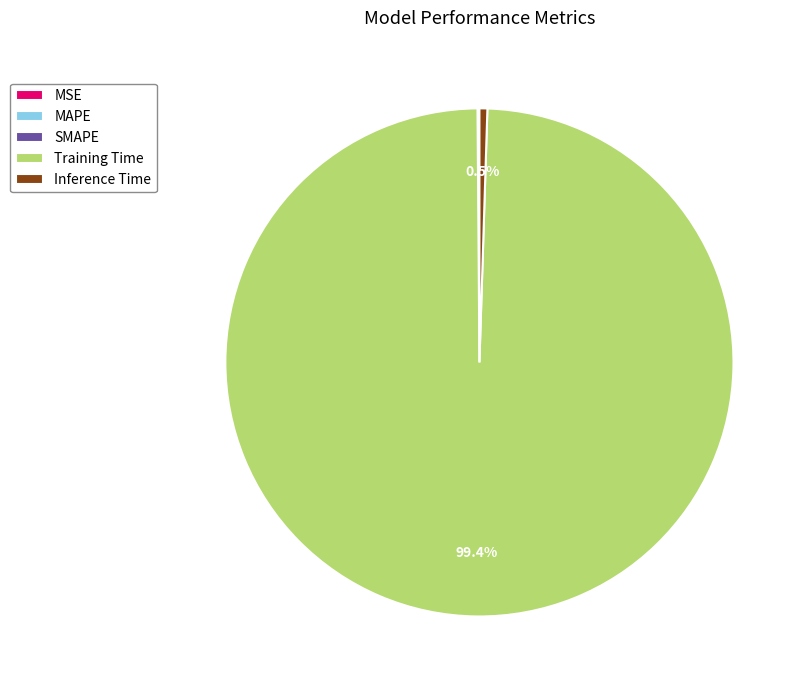

What is the largest slice in the pie chart?

Training Time